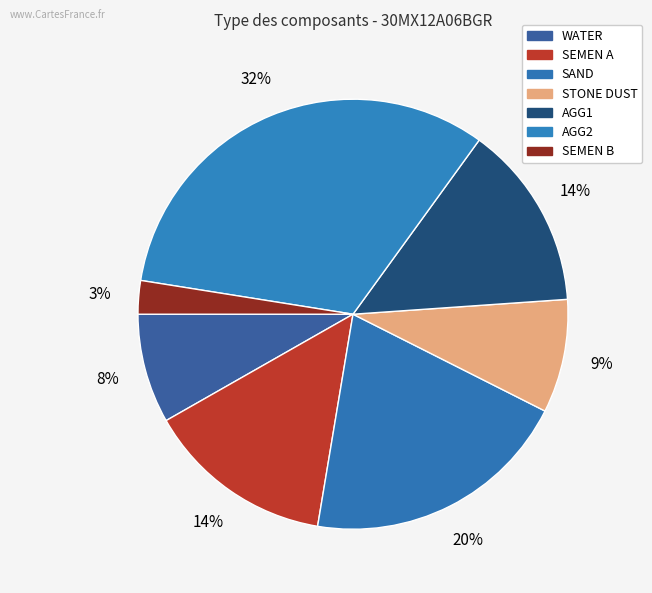

Does any single category account for the majority?

No